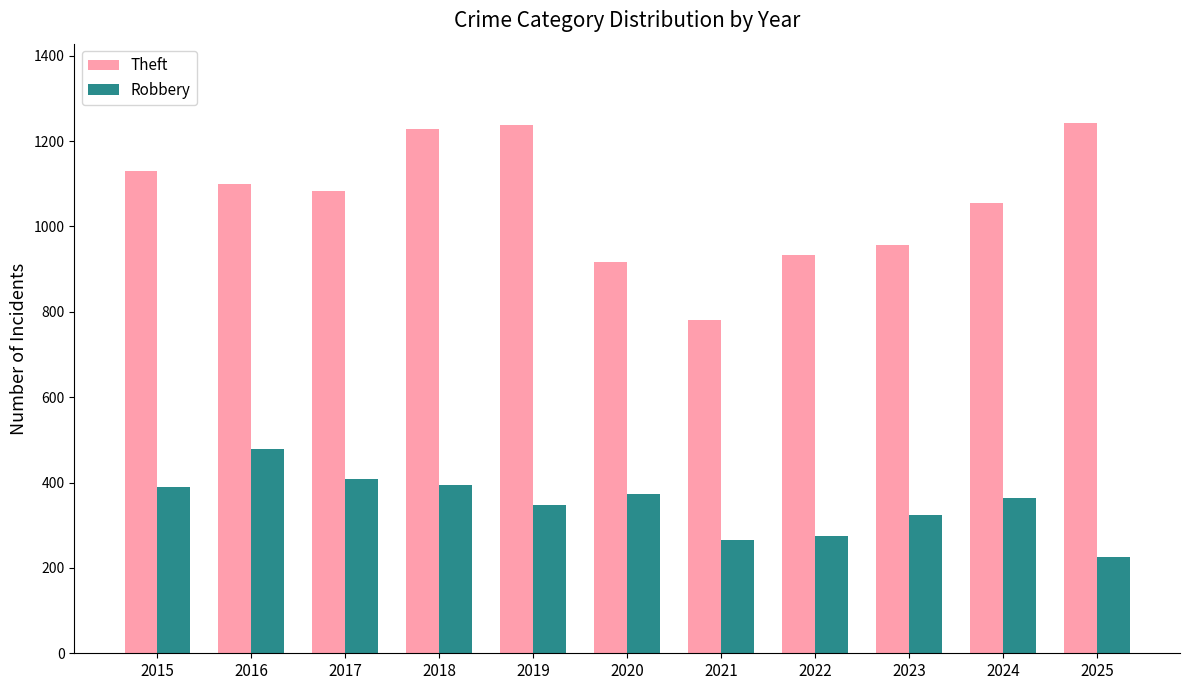

What is the sum of all Theft values?

11661